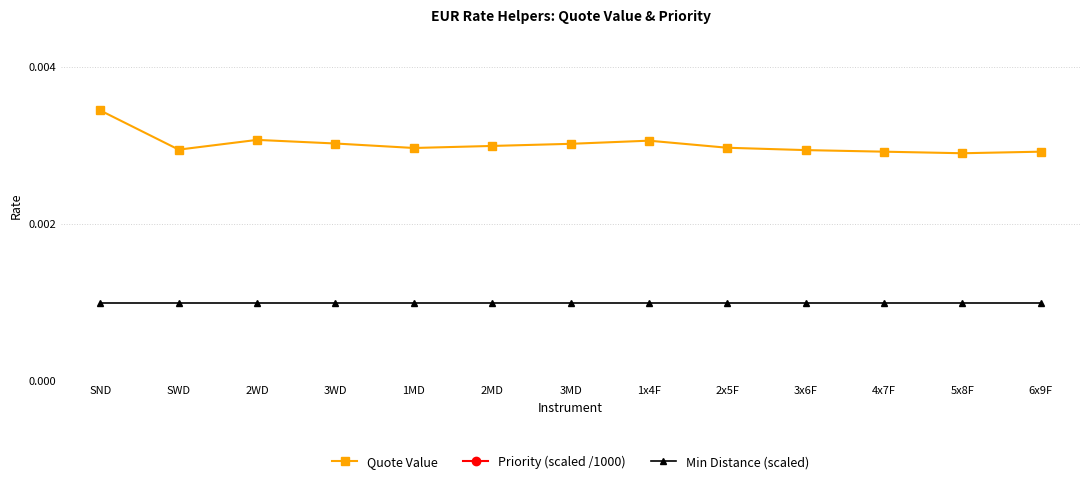

Count the Quote Value values in the range 0 to 1.

13